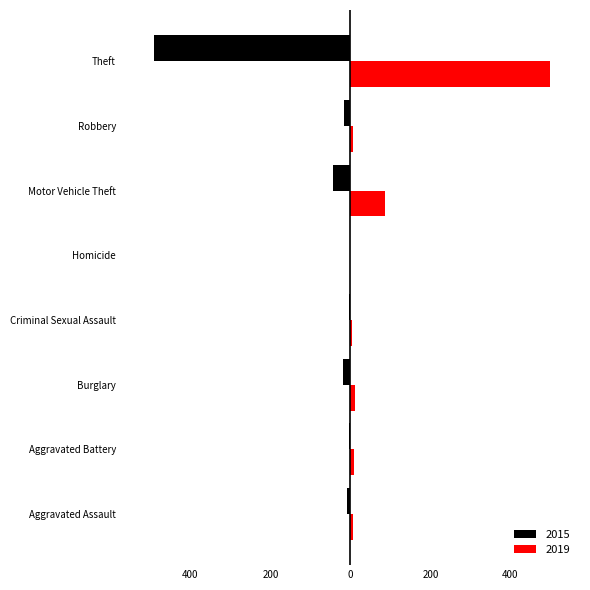

What are all the series names shown in the legend?

2015, 2019